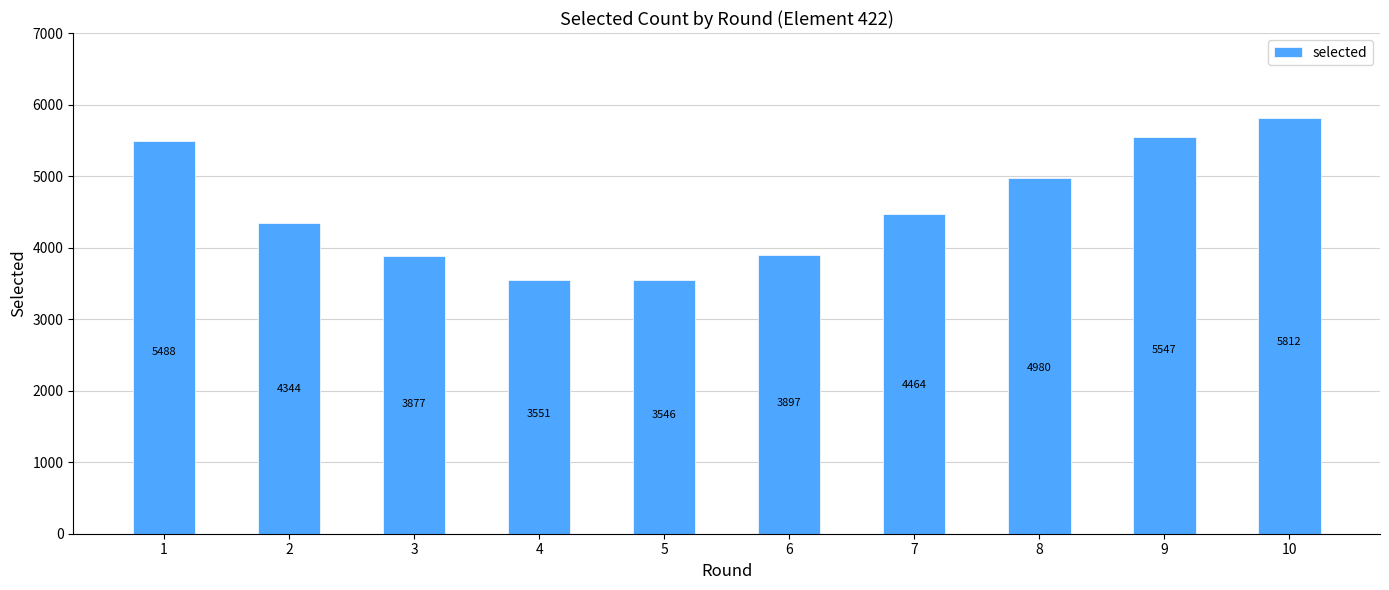

Reading left to right, list all the values displayed in this chart.

1=5488	2=4344	3=3877	4=3551	5=3546	6=3897	7=4464	8=4980	9=5547	10=5812